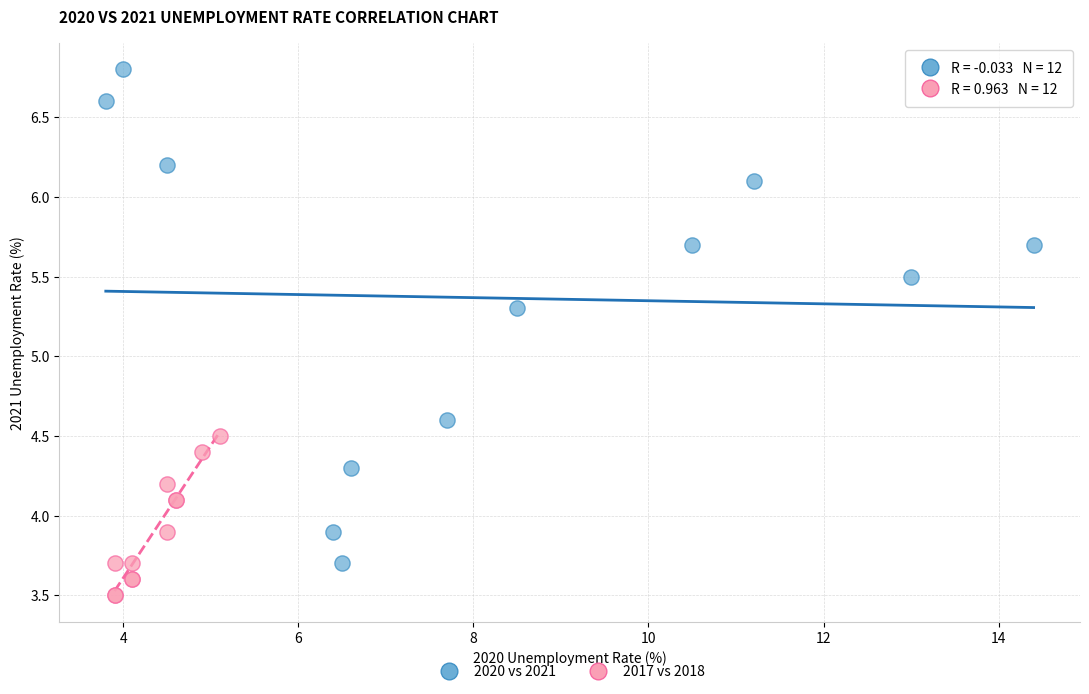

Which series contains the highest Y value?

2020 vs 2021